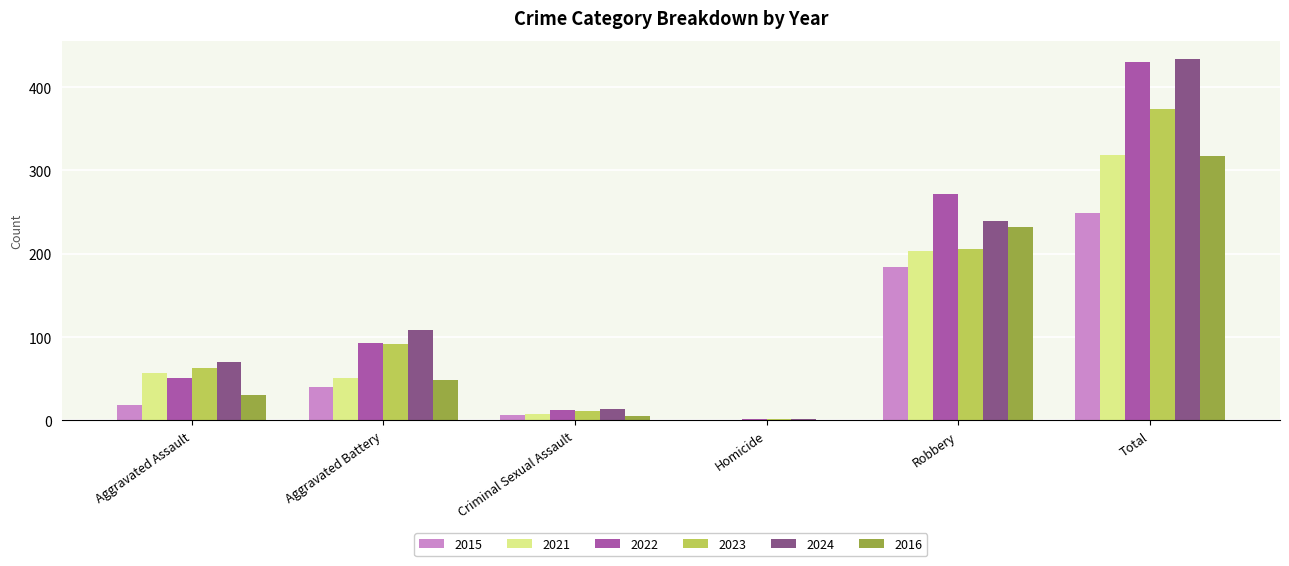

True or false: 2022 has a value of 2 at Homicide.

True